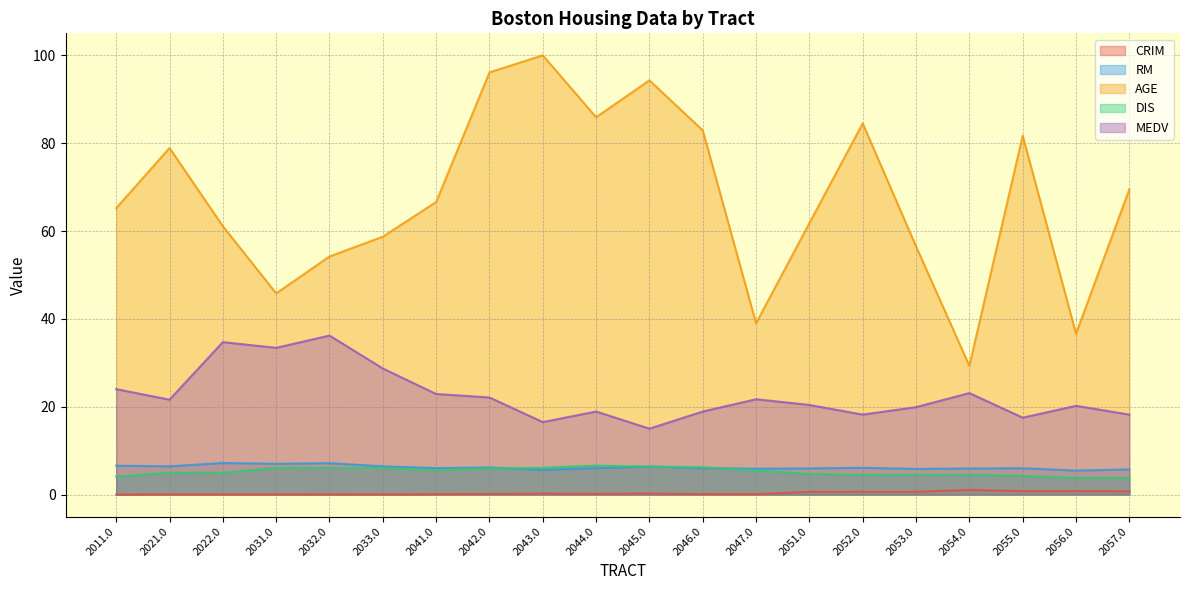

Rank the series at 2041.0 from lowest to highest value.

CRIM, DIS, RM, MEDV, AGE